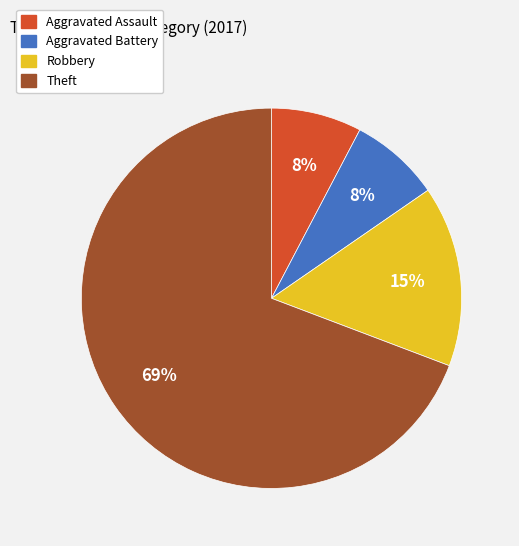

Which has a higher value, Robbery or Aggravated Battery?

Robbery